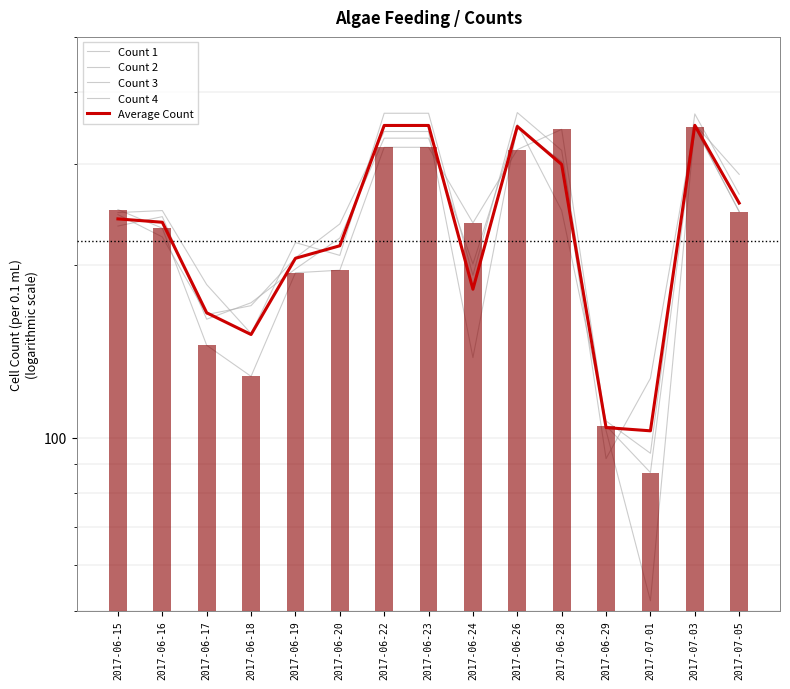

What is the total value across all series at 2017-06-22?

1714.4